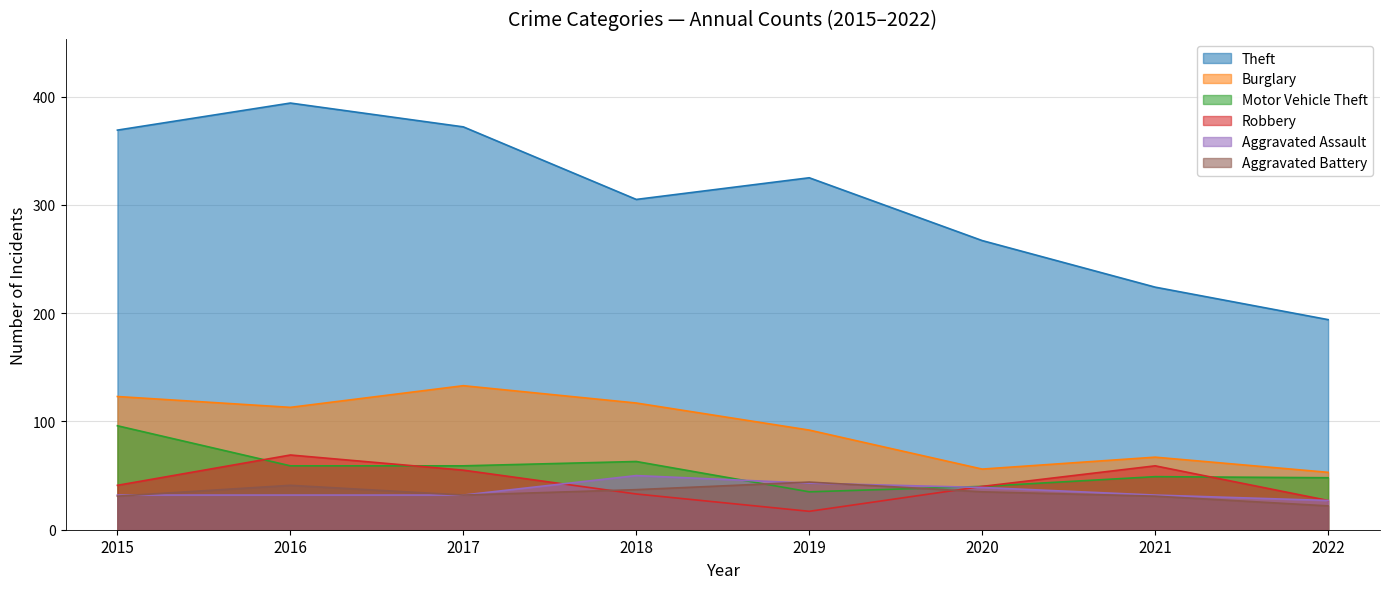

What is the value of the Theft point at the 3rd from the left?

372